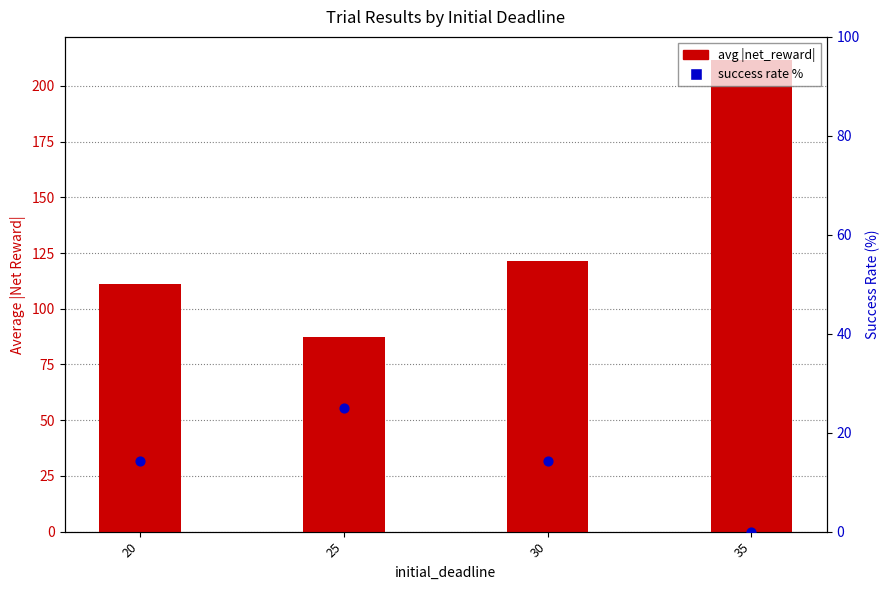

Which series reaches the maximum Y coordinate?

avg |net_reward|